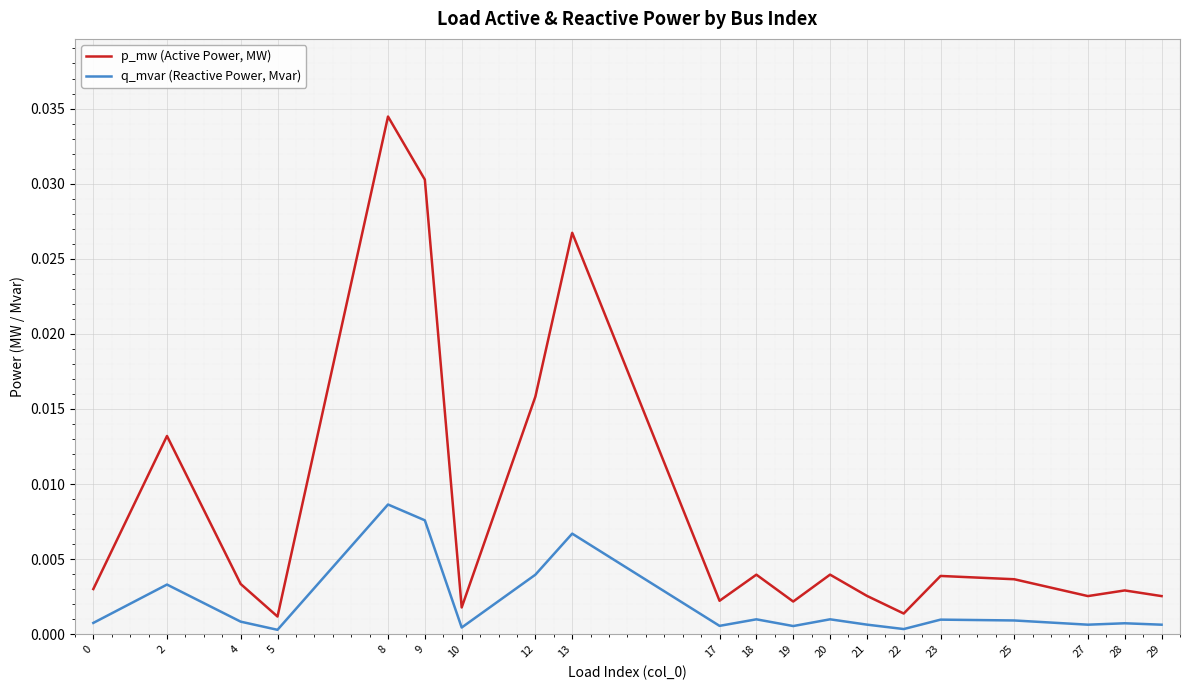

Rank the series at 10 from lowest to highest value.

q_mvar (Reactive Power, Mvar), p_mw (Active Power, MW)